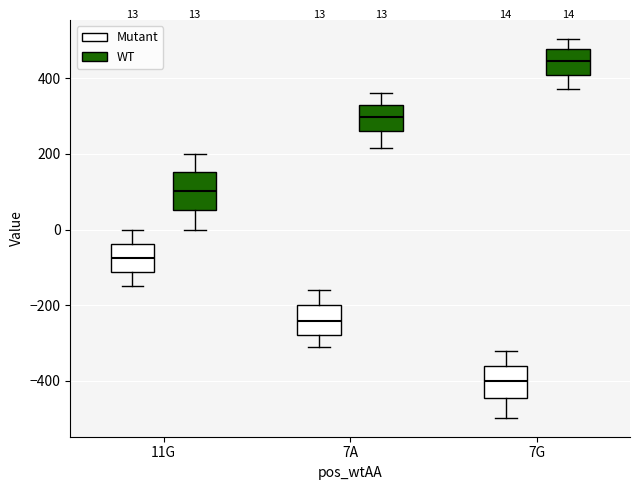

Which box's median line is the highest?

7G (WT)